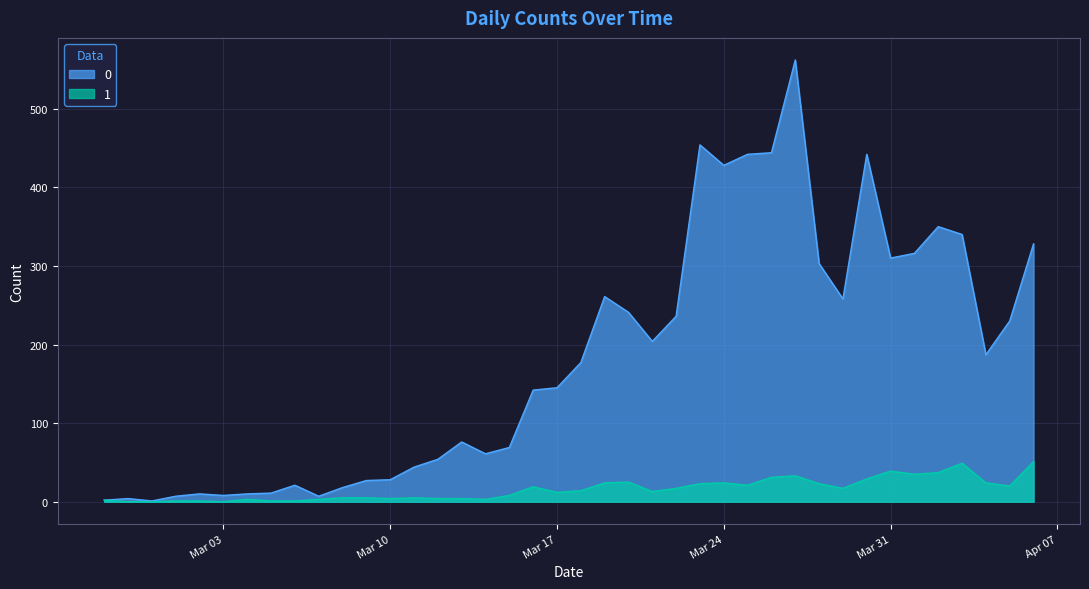

Which has a higher value, 2020-03-22 or 2020-03-12?

2020-03-22